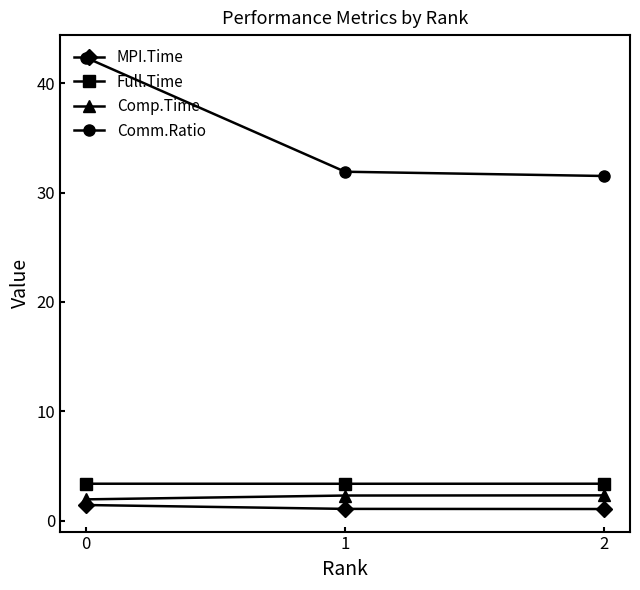

Reading left to right, extract all data points from this chart.

MPI.Time: 0=1.4	1=1.1	2=1.1
Full.Time: 0=3.4	1=3.4	2=3.4
Comp.Time: 0=1.9	1=2.3	2=2.3
Comm.Ratio: 0=42.3	1=31.9	2=31.5